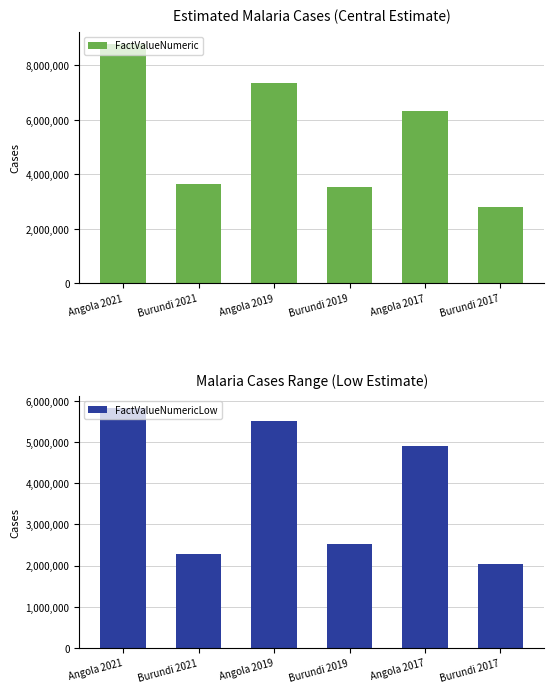

List the labels in order of FactValueNumeric value, smallest first.

Burundi 2017, Burundi 2019, Burundi 2021, Angola 2017, Angola 2019, Angola 2021